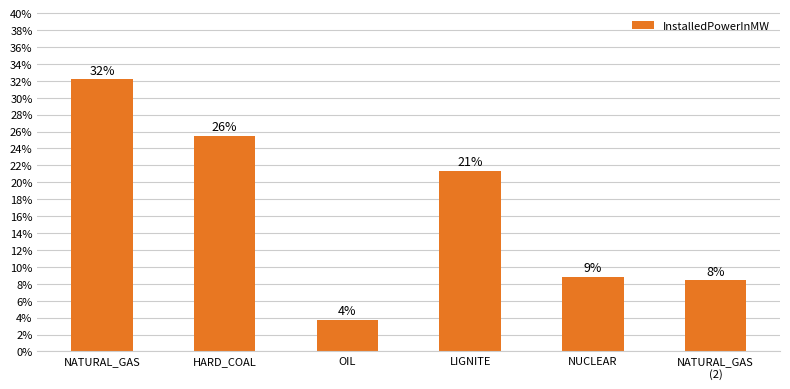

How many bars are there in total?

6